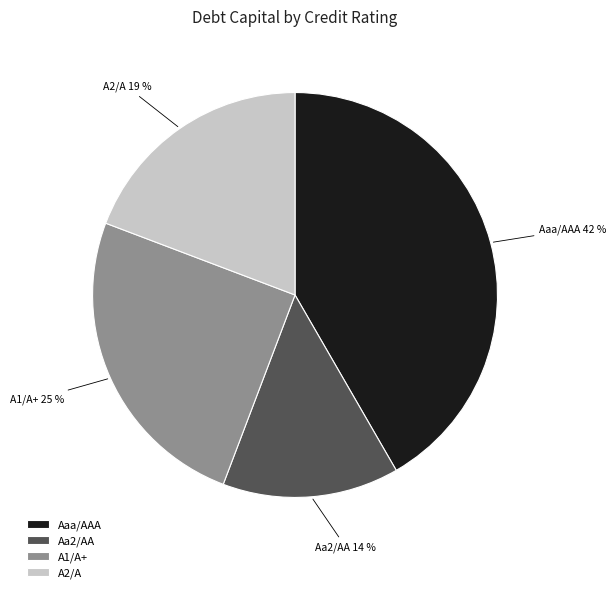

Does A2/A represent more than half of the total?

No